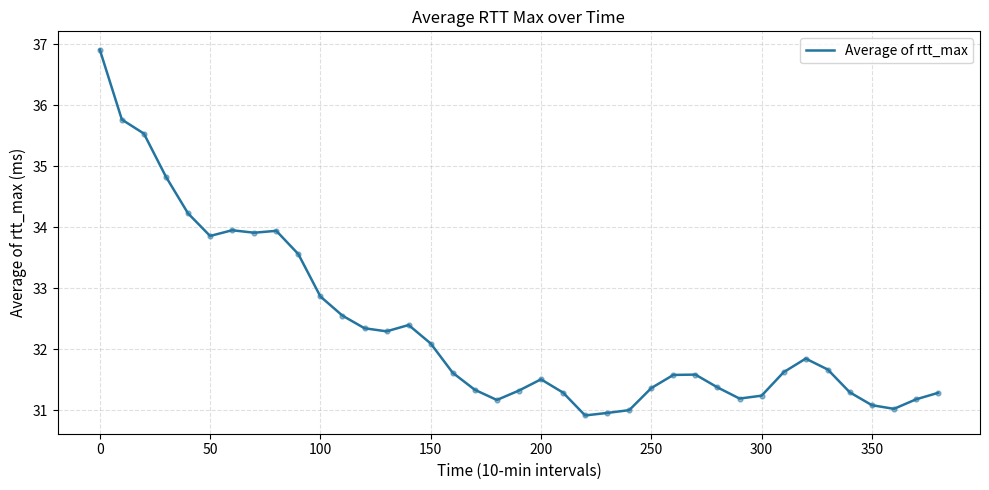

What is the smallest value displayed?

30.9